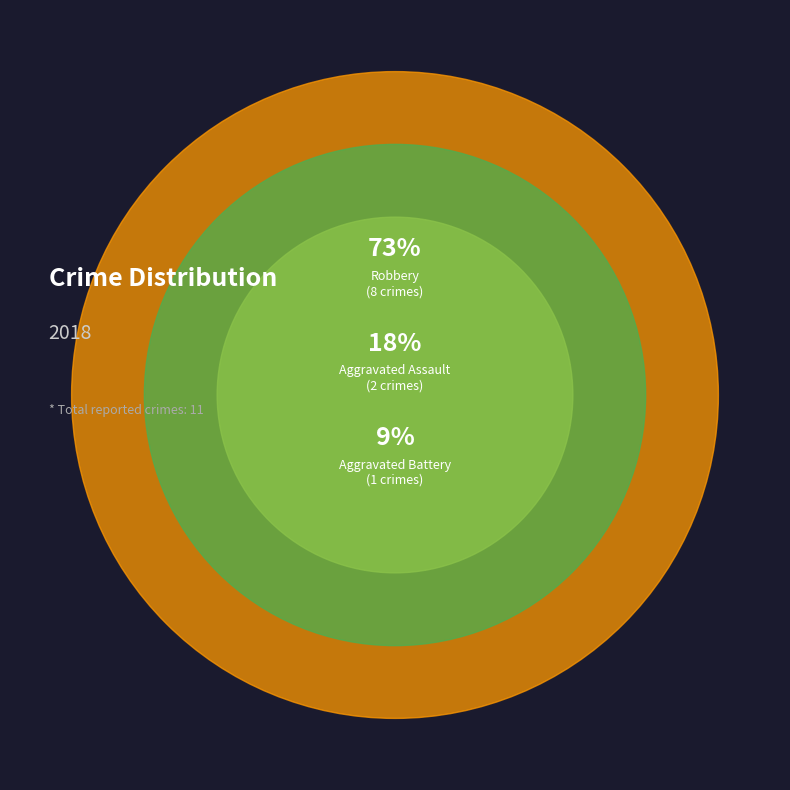

Is Robbery the majority of the pie?

Yes